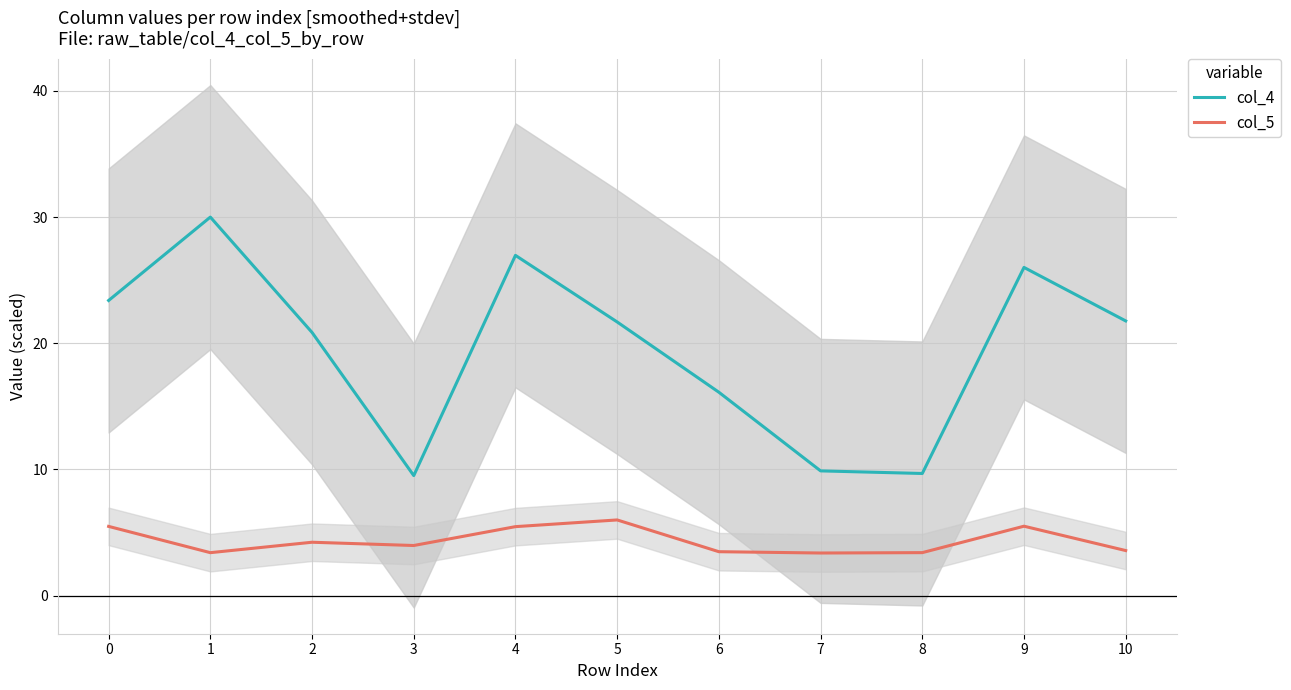

What is the difference between the col_5 values at 6 and 1?

0.1